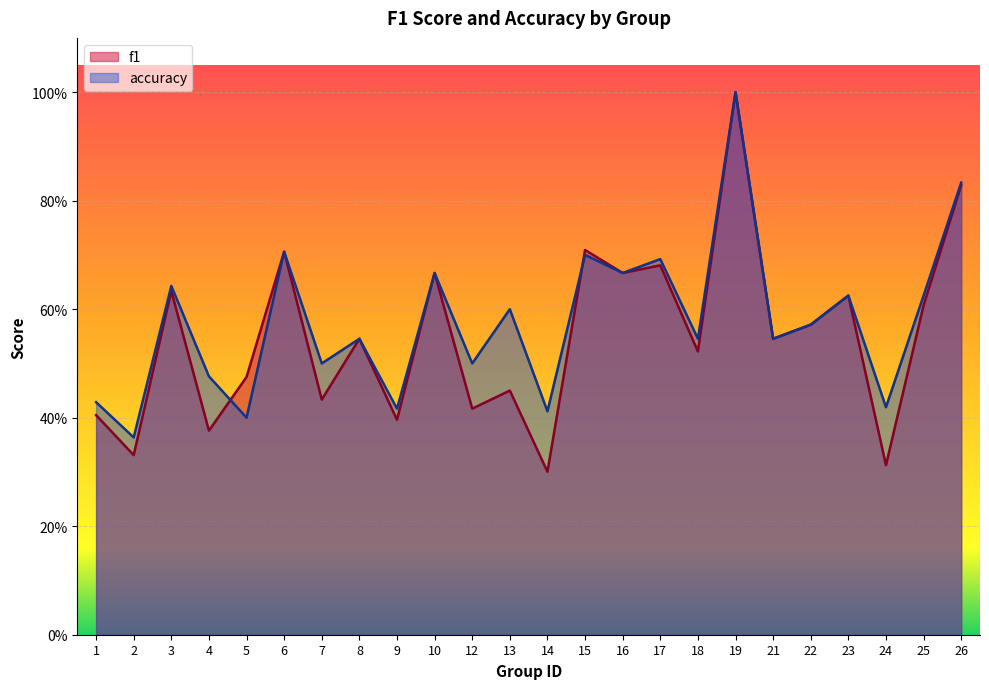

What is the total value across all series at 18?

1.1